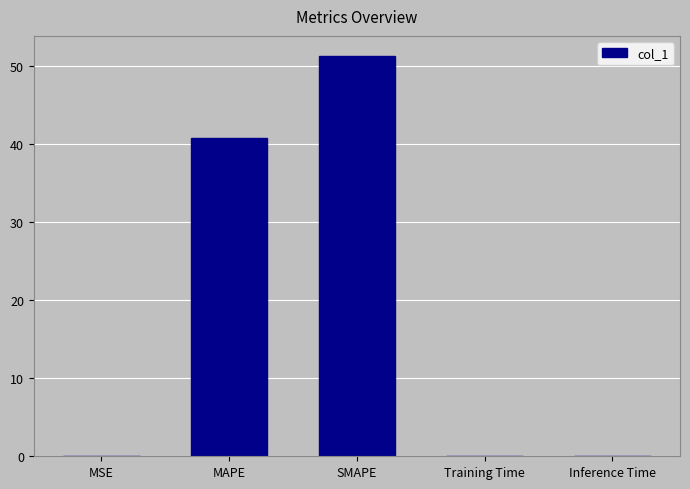

The chart shows a value of 0.0 at MSE. True or false?

True